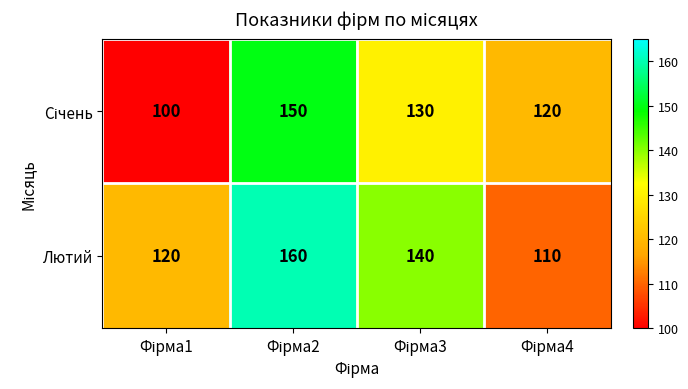

What is the minimum value shown in the chart?

100